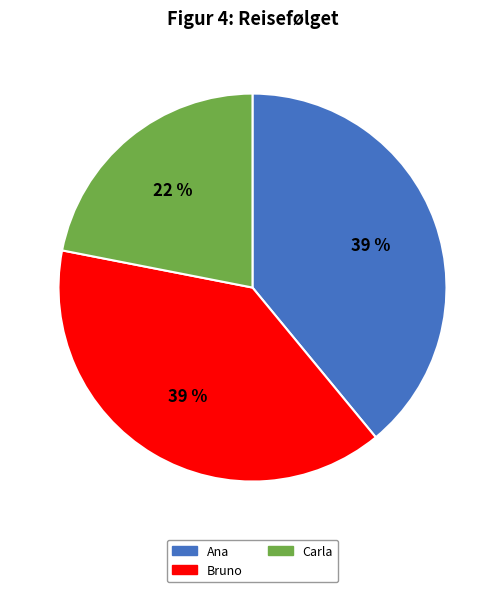

To the nearest percent, what portion does Carla represent?

22%